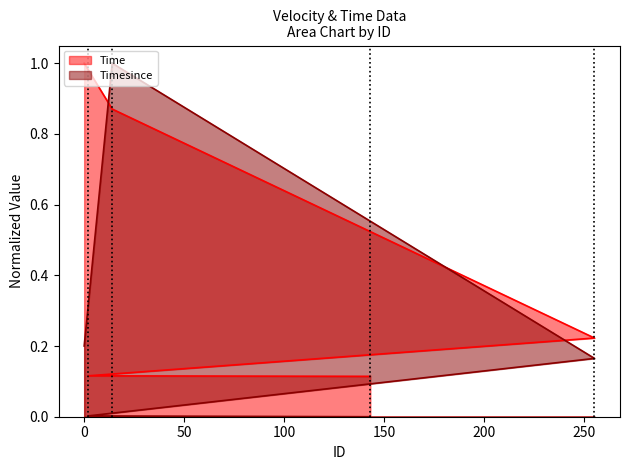

What is the label of the 4th point from the right?

2